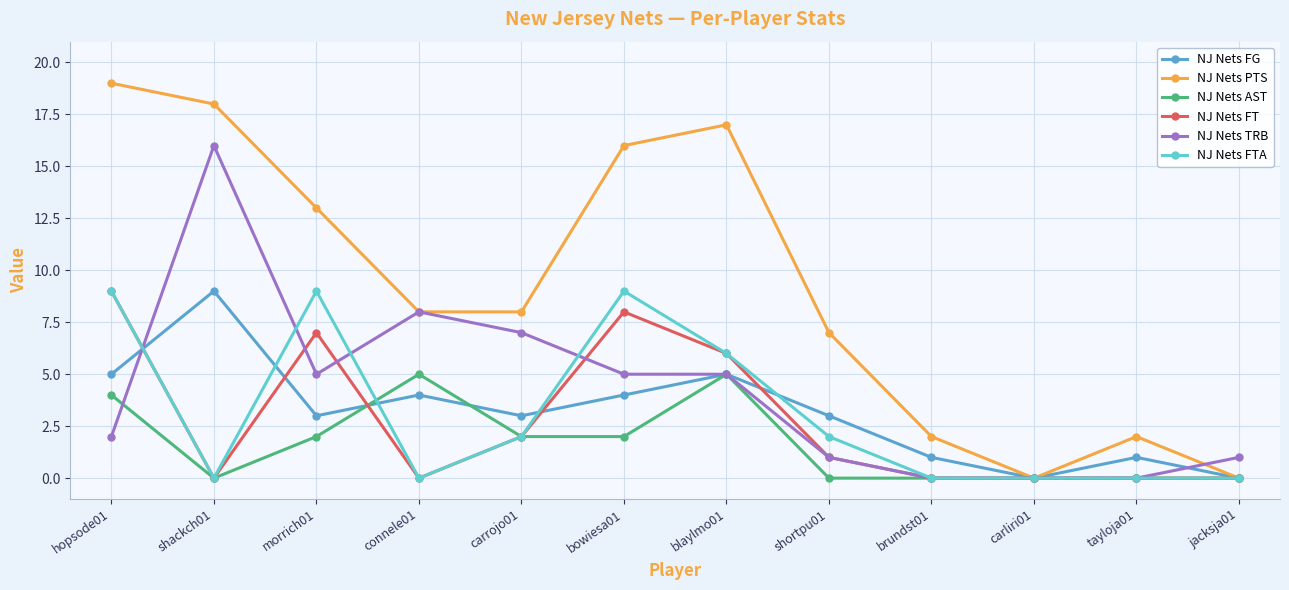

What is the spread (max minus min) of values at carrojo01?

6